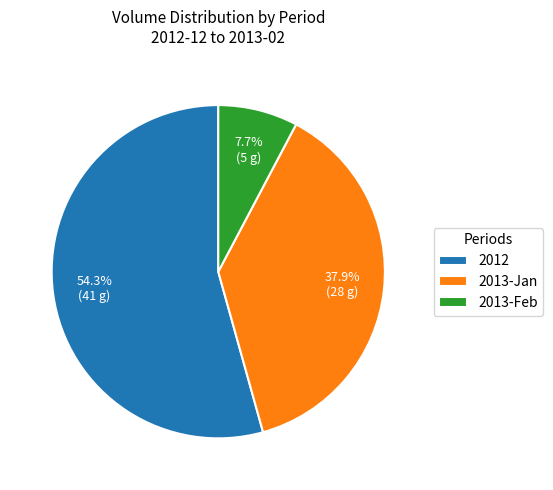

How many segments does this pie chart have?

3